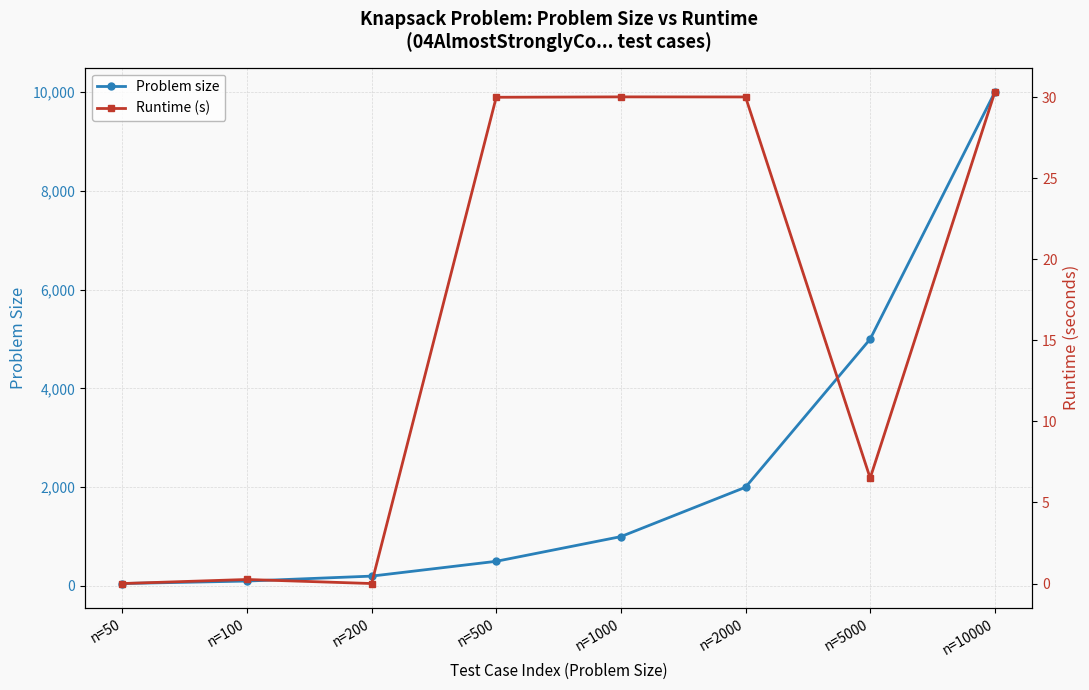

Which series has the widest spread of values?

Problem size